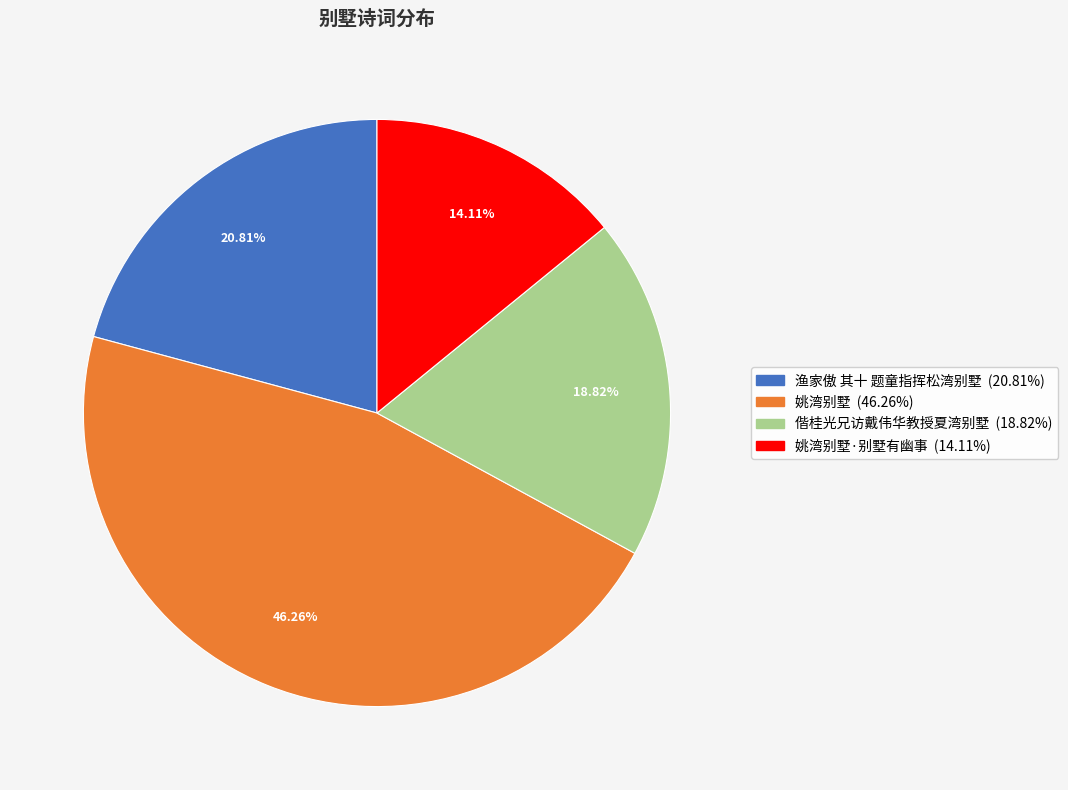

Does any single category account for the majority?

No